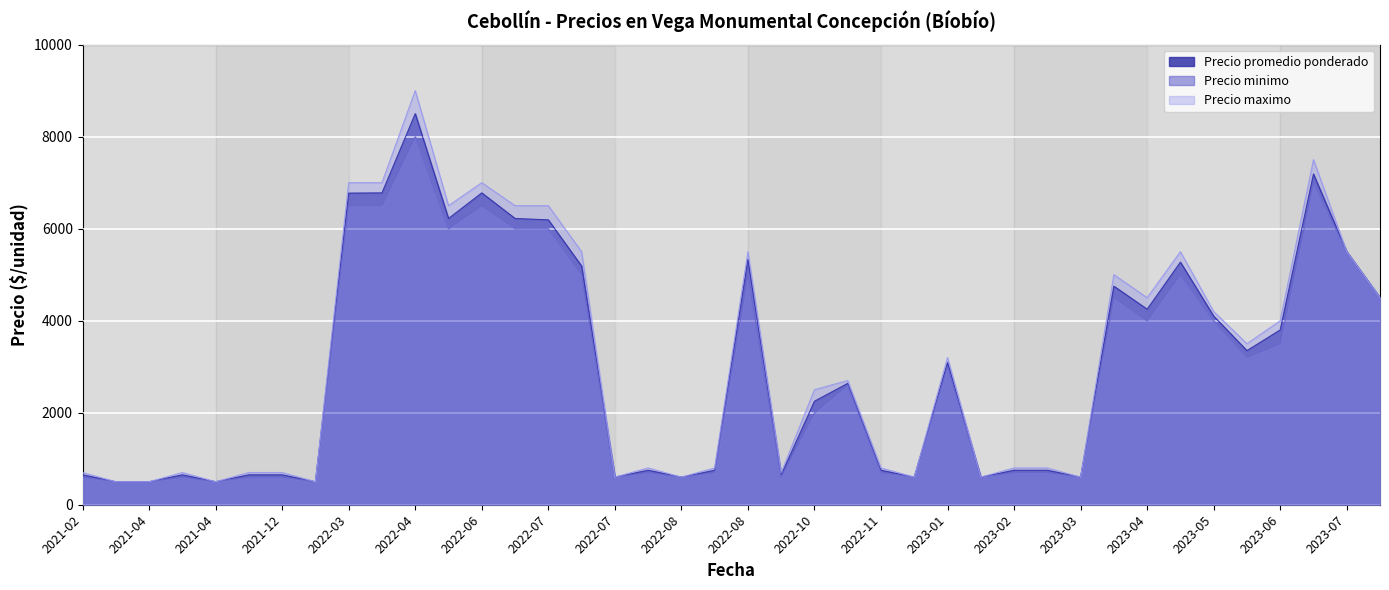

What is the sum of the Precio maximo values at 2021-02-03 and 2022-11-16?

1300